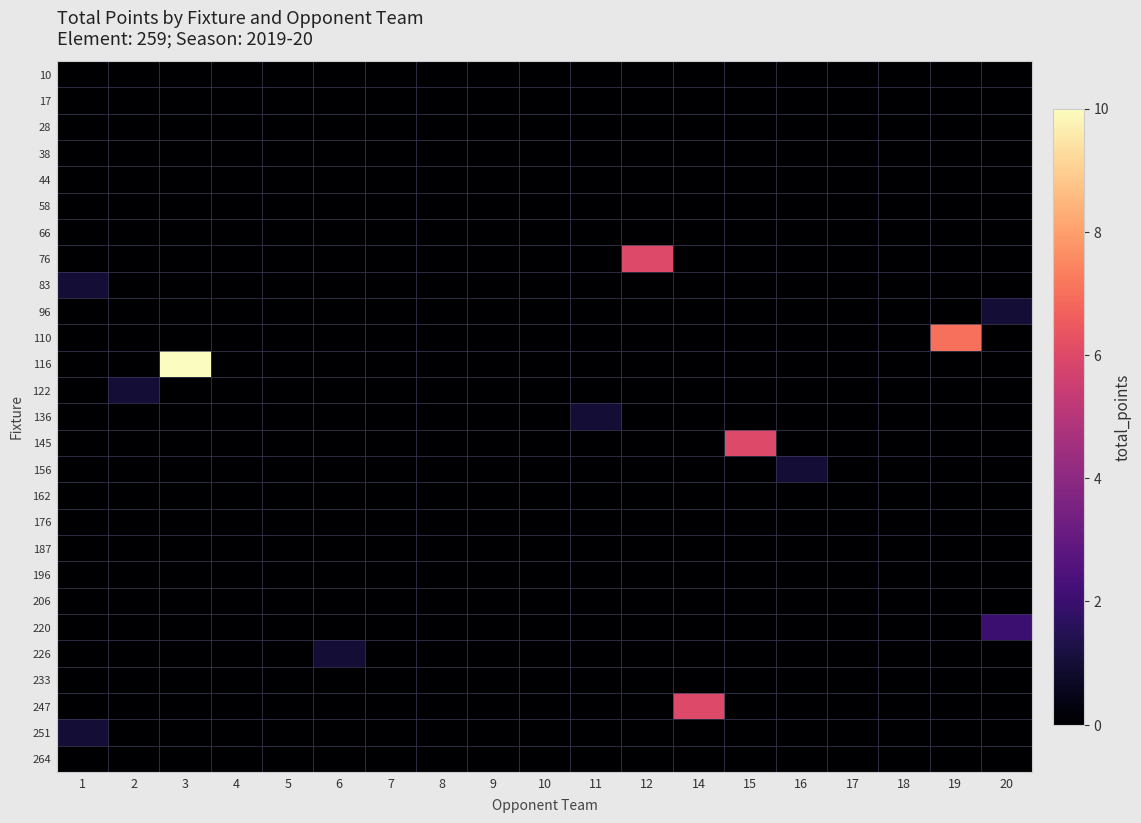

Reading right to left, extract all data points from this chart.

10: 20=0	19=0	18=0	17=0	16=0	15=0	14=0	12=0	11=0	10=0	9=0	8=0	7=0	6=0	5=0	4=0	3=0	2=0	1=0
17: 20=0	19=0	18=0	17=0	16=0	15=0	14=0	12=0	11=0	10=0	9=0	8=0	7=0	6=0	5=0	4=0	3=0	2=0	1=0
28: 20=0	19=0	18=0	17=0	16=0	15=0	14=0	12=0	11=0	10=0	9=0	8=0	7=0	6=0	5=0	4=0	3=0	2=0	1=0
38: 20=0	19=0	18=0	17=0	16=0	15=0	14=0	12=0	11=0	10=0	9=0	8=0	7=0	6=0	5=0	4=0	3=0	2=0	1=0
44: 20=0	19=0	18=0	17=0	16=0	15=0	14=0	12=0	11=0	10=0	9=0	8=0	7=0	6=0	5=0	4=0	3=0	2=0	1=0
58: 20=0	19=0	18=0	17=0	16=0	15=0	14=0	12=0	11=0	10=0	9=0	8=0	7=0	6=0	5=0	4=0	3=0	2=0	1=0
66: 20=0	19=0	18=0	17=0	16=0	15=0	14=0	12=0	11=0	10=0	9=0	8=0	7=0	6=0	5=0	4=0	3=0	2=0	1=0
76: 20=0	19=0	18=0	17=0	16=0	15=0	14=0	12=6	11=0	10=0	9=0	8=0	7=0	6=0	5=0	4=0	3=0	2=0	1=0
83: 20=0	19=0	18=0	17=0	16=0	15=0	14=0	12=0	11=0	10=0	9=0	8=0	7=0	6=0	5=0	4=0	3=0	2=0	1=1
96: 20=1	19=0	18=0	17=0	16=0	15=0	14=0	12=0	11=0	10=0	9=0	8=0	7=0	6=0	5=0	4=0	3=0	2=0	1=0
110: 20=0	19=7	18=0	17=0	16=0	15=0	14=0	12=0	11=0	10=0	9=0	8=0	7=0	6=0	5=0	4=0	3=0	2=0	1=0
116: 20=0	19=0	18=0	17=0	16=0	15=0	14=0	12=0	11=0	10=0	9=0	8=0	7=0	6=0	5=0	4=0	3=10	2=0	1=0
122: 20=0	19=0	18=0	17=0	16=0	15=0	14=0	12=0	11=0	10=0	9=0	8=0	7=0	6=0	5=0	4=0	3=0	2=1	1=0
136: 20=0	19=0	18=0	17=0	16=0	15=0	14=0	12=0	11=1	10=0	9=0	8=0	7=0	6=0	5=0	4=0	3=0	2=0	1=0
145: 20=0	19=0	18=0	17=0	16=0	15=6	14=0	12=0	11=0	10=0	9=0	8=0	7=0	6=0	5=0	4=0	3=0	2=0	1=0
156: 20=0	19=0	18=0	17=0	16=1	15=0	14=0	12=0	11=0	10=0	9=0	8=0	7=0	6=0	5=0	4=0	3=0	2=0	1=0
162: 20=0	19=0	18=0	17=0	16=0	15=0	14=0	12=0	11=0	10=0	9=0	8=0	7=0	6=0	5=0	4=0	3=0	2=0	1=0
176: 20=0	19=0	18=0	17=0	16=0	15=0	14=0	12=0	11=0	10=0	9=0	8=0	7=0	6=0	5=0	4=0	3=0	2=0	1=0
187: 20=0	19=0	18=0	17=0	16=0	15=0	14=0	12=0	11=0	10=0	9=0	8=0	7=0	6=0	5=0	4=0	3=0	2=0	1=0
196: 20=0	19=0	18=0	17=0	16=0	15=0	14=0	12=0	11=0	10=0	9=0	8=0	7=0	6=0	5=0	4=0	3=0	2=0	1=0
206: 20=0	19=0	18=0	17=0	16=0	15=0	14=0	12=0	11=0	10=0	9=0	8=0	7=0	6=0	5=0	4=0	3=0	2=0	1=0
220: 20=2	19=0	18=0	17=0	16=0	15=0	14=0	12=0	11=0	10=0	9=0	8=0	7=0	6=0	5=0	4=0	3=0	2=0	1=0
226: 20=0	19=0	18=0	17=0	16=0	15=0	14=0	12=0	11=0	10=0	9=0	8=0	7=0	6=1	5=0	4=0	3=0	2=0	1=0
233: 20=0	19=0	18=0	17=0	16=0	15=0	14=0	12=0	11=0	10=0	9=0	8=0	7=0	6=0	5=0	4=0	3=0	2=0	1=0
247: 20=0	19=0	18=0	17=0	16=0	15=0	14=6	12=0	11=0	10=0	9=0	8=0	7=0	6=0	5=0	4=0	3=0	2=0	1=0
251: 20=0	19=0	18=0	17=0	16=0	15=0	14=0	12=0	11=0	10=0	9=0	8=0	7=0	6=0	5=0	4=0	3=0	2=0	1=1
264: 20=0	19=0	18=0	17=0	16=0	15=0	14=0	12=0	11=0	10=0	9=0	8=0	7=0	6=0	5=0	4=0	3=0	2=0	1=0